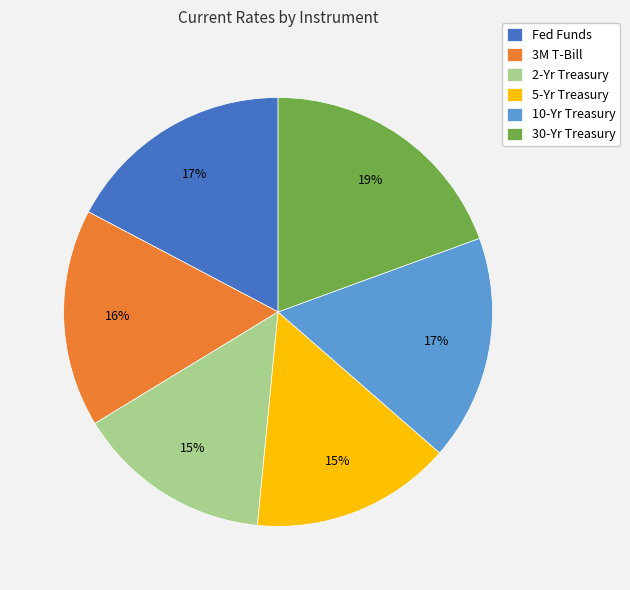

To the nearest percent, what percentage of the pie is Fed Funds?

17%